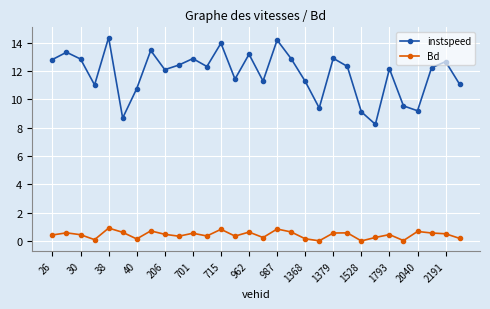

True or false: Bd and instspeed intersect in this chart.

False